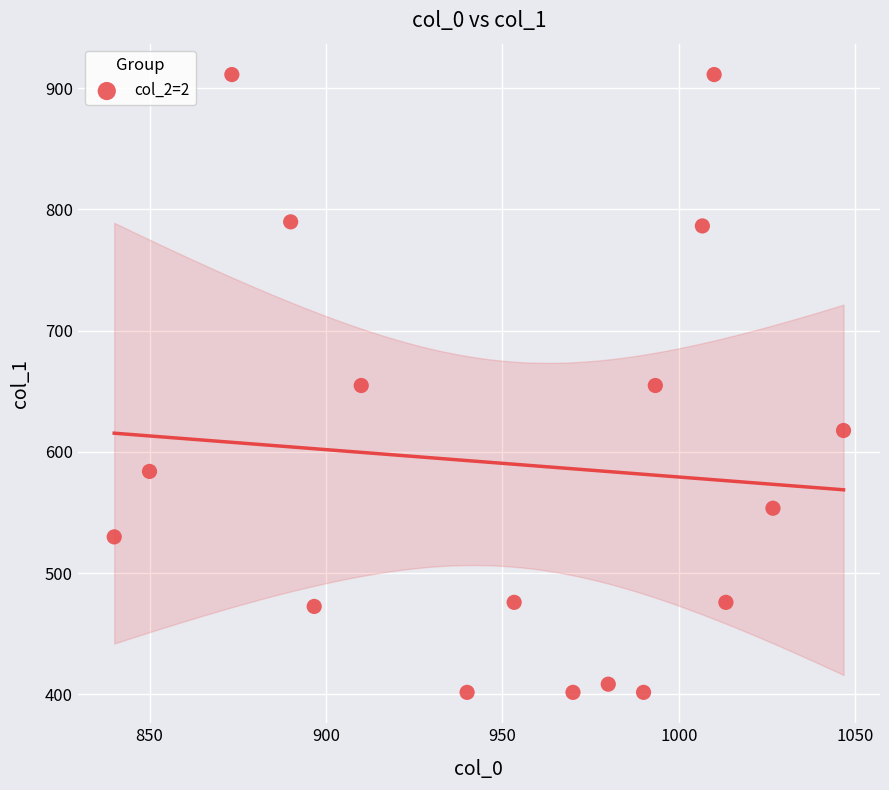

What is the range of Y values (max minus min)?

509.6